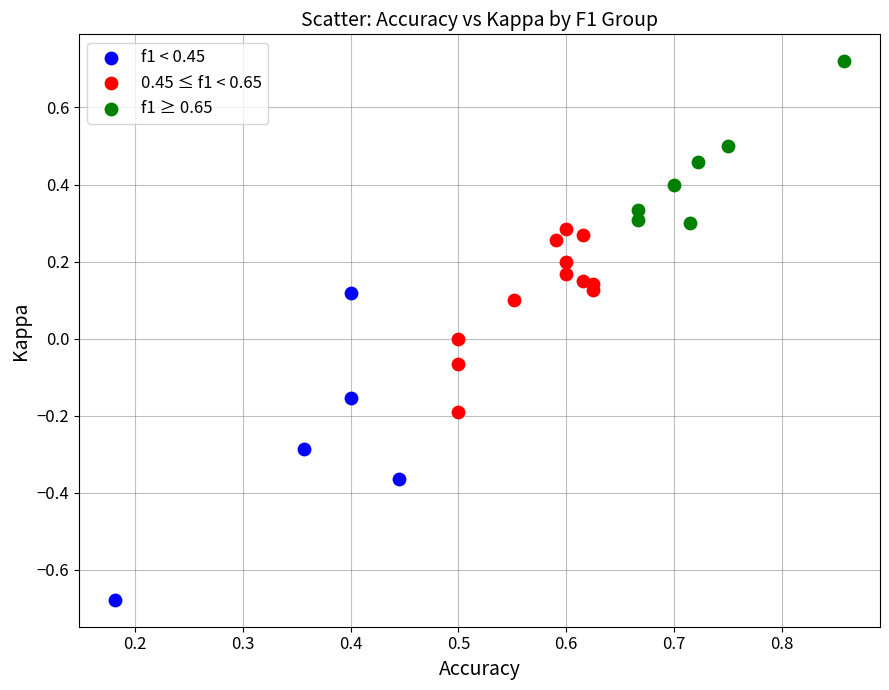

Which series contains the highest Y value?

f1 ≥ 0.65